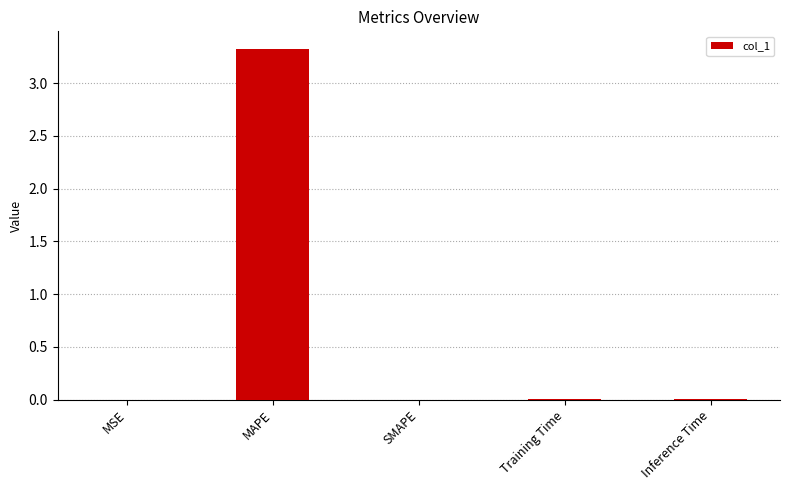

True or false: the data shows 0.0 at Training Time.

True